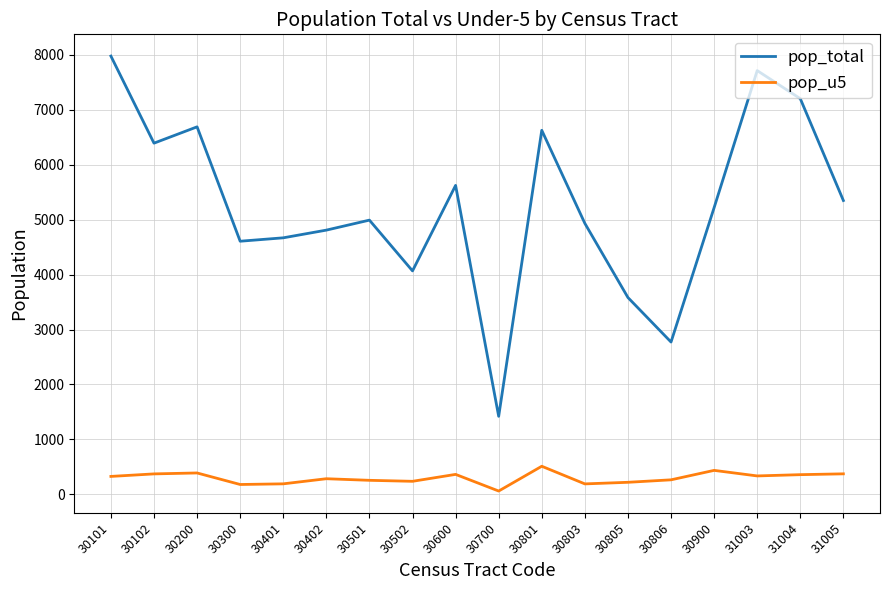

Rank the series by their average value, from lowest to highest.

pop_u5, pop_total